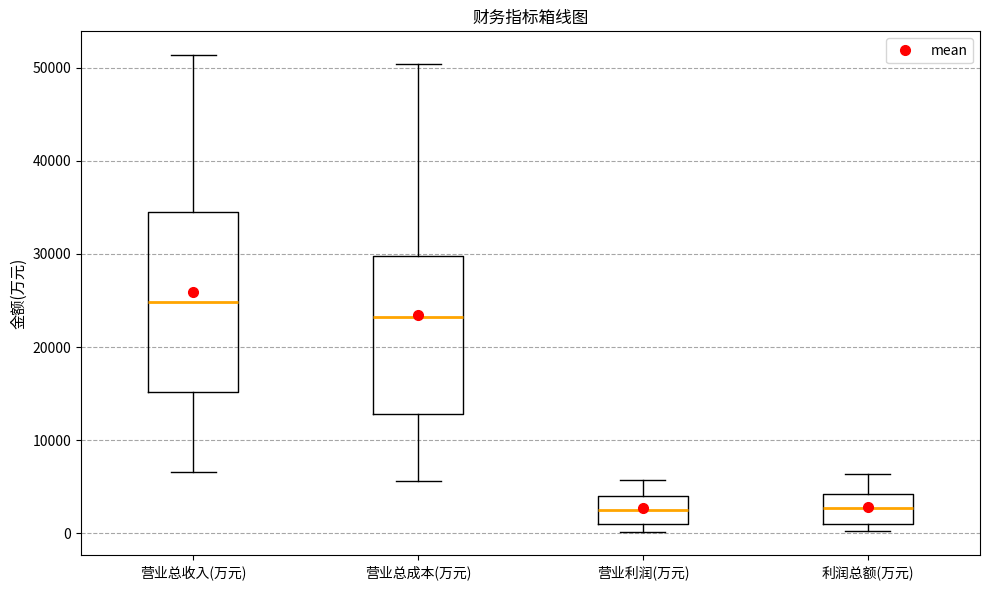

Where does the lower whisker of the box for 营业总成本(万元) end on the y-axis? The values are not printed on the chart, so give them approximately, as read against the axis.

6000